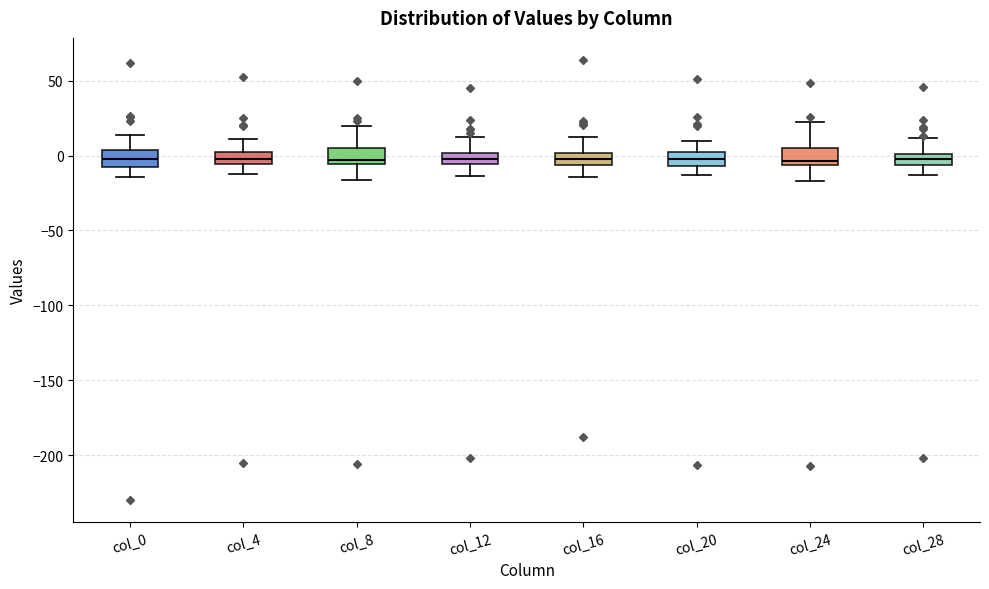

Where does the upper whisker of the box for col_24 end on the y-axis? The values are not printed on the chart, so give them approximately, as read against the axis.

20